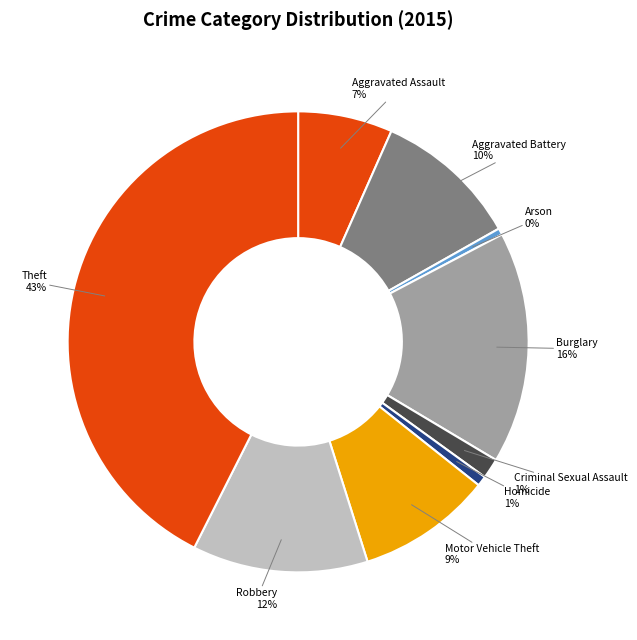

How many slices are in this pie chart?

9